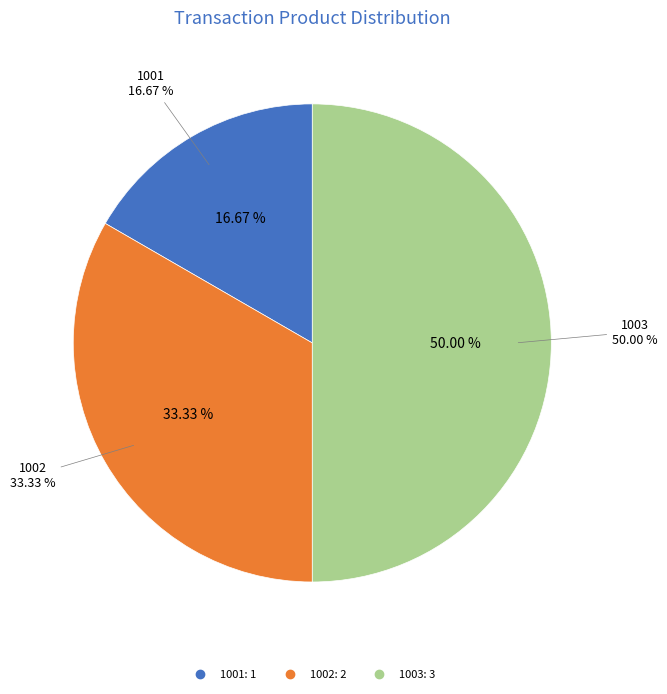

How many slices are in this pie chart?

3